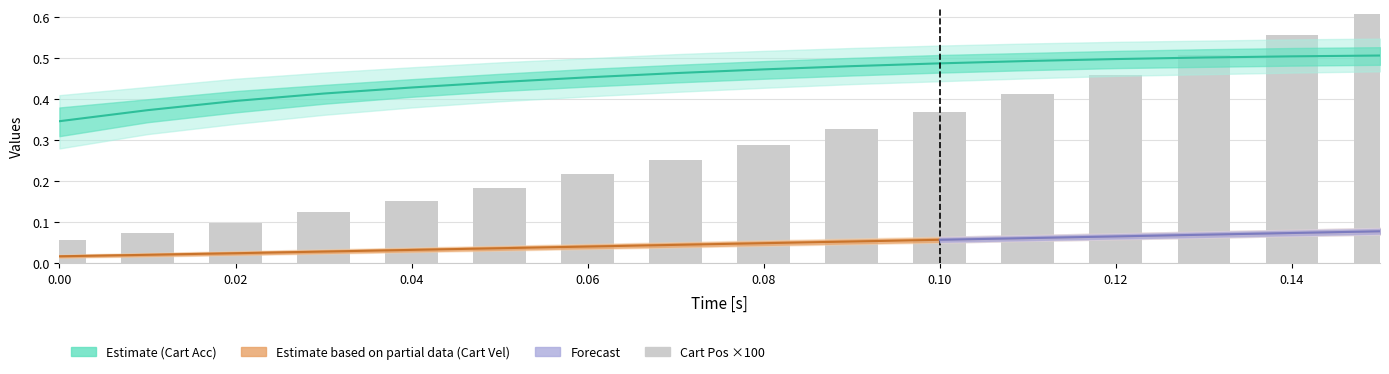

What is the sum of all Cart Acc [m/s^2] values?

7.3